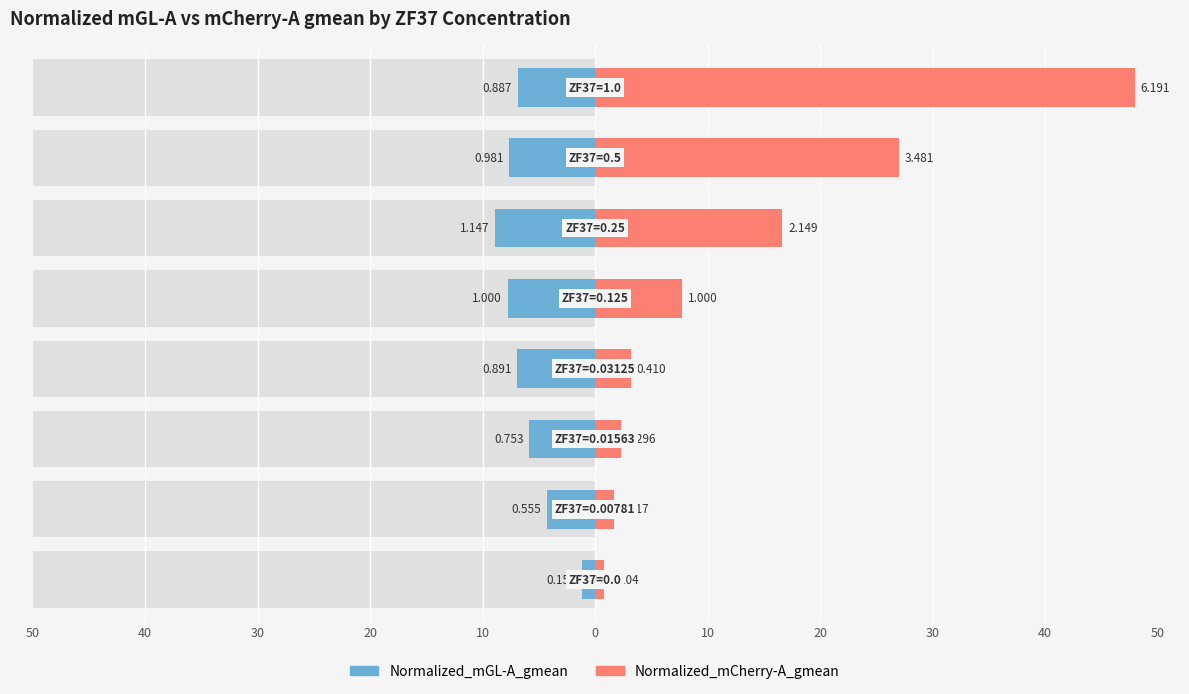

Are the bars horizontal?

Yes